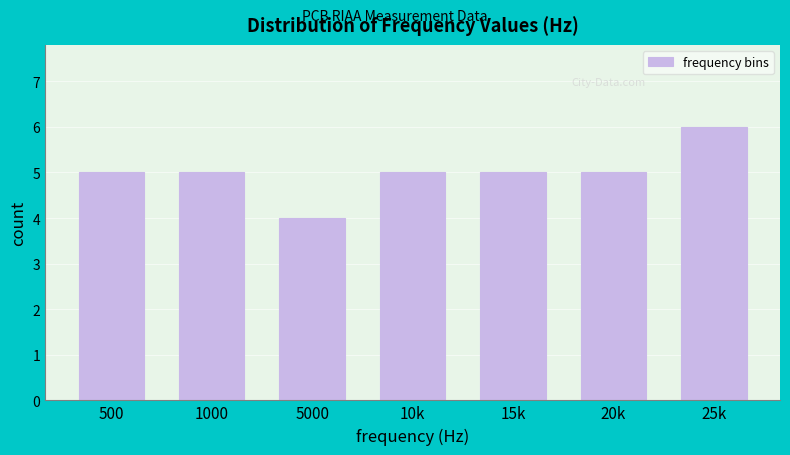

Reading right to left, list all the values displayed in this chart.

25k=6	20k=5	15k=5	10k=5	5000=4	1000=5	500=5